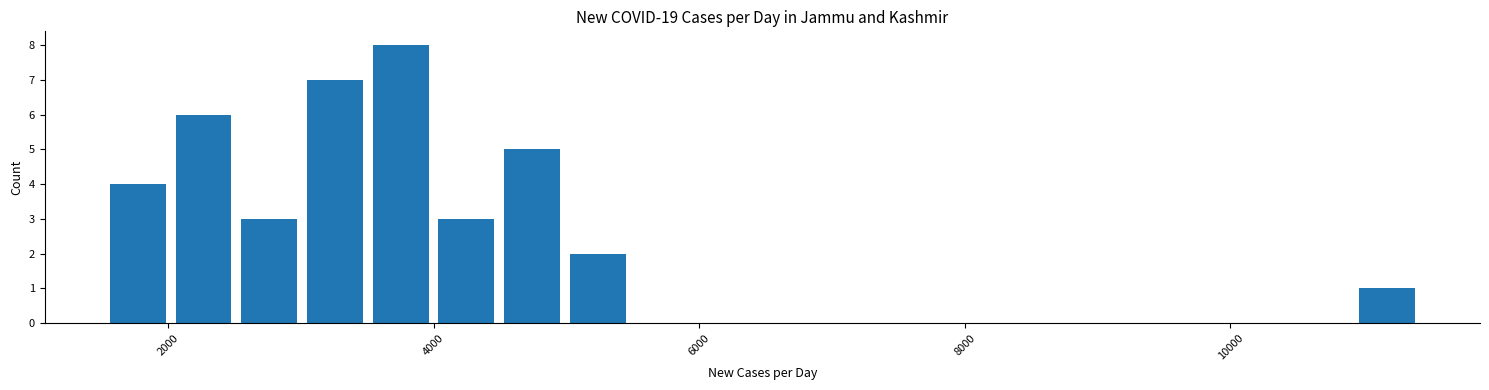

Read against the x-axis, roughly where is the centre of the tallest bar?

3800